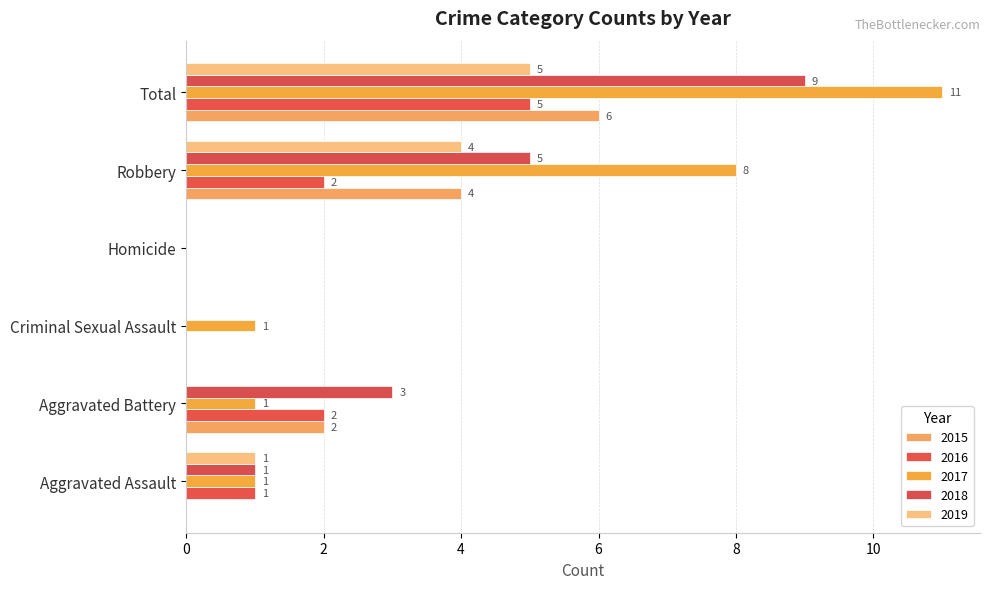

What is the sum of all 2016 values?

10